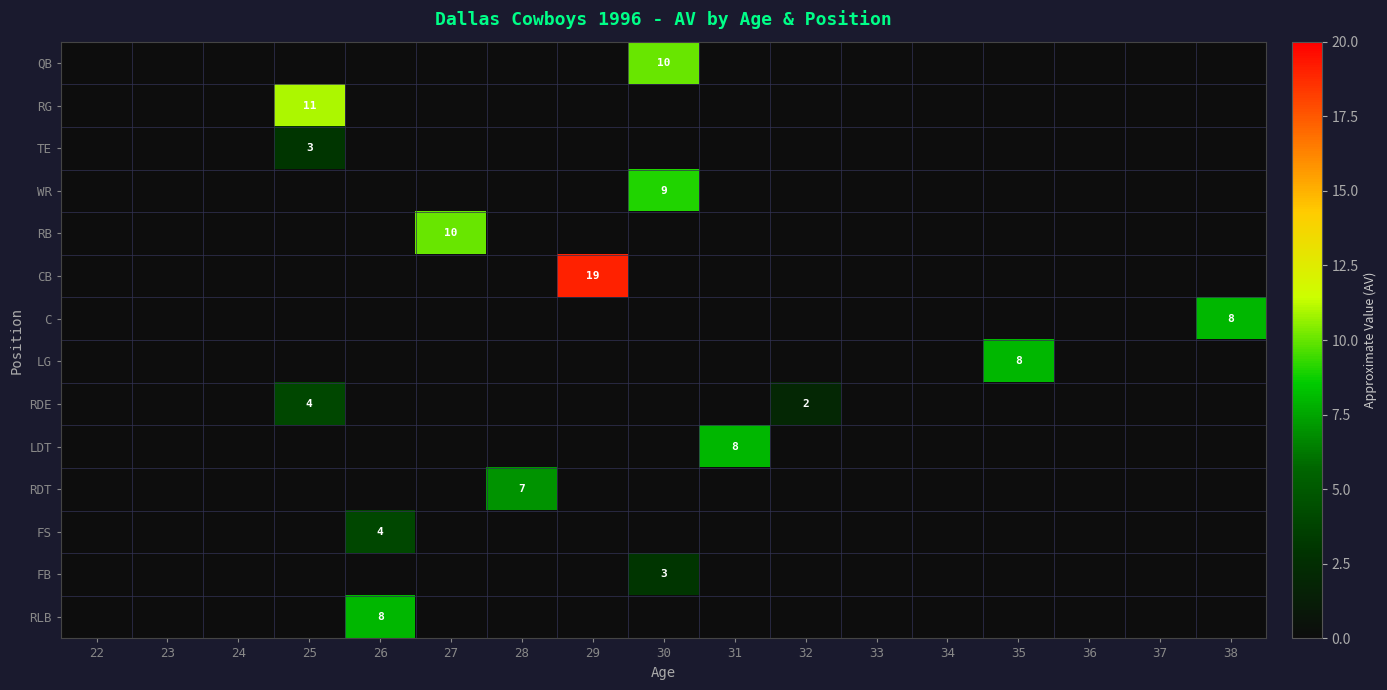

At how many categories does at least one series exceed 11?

1